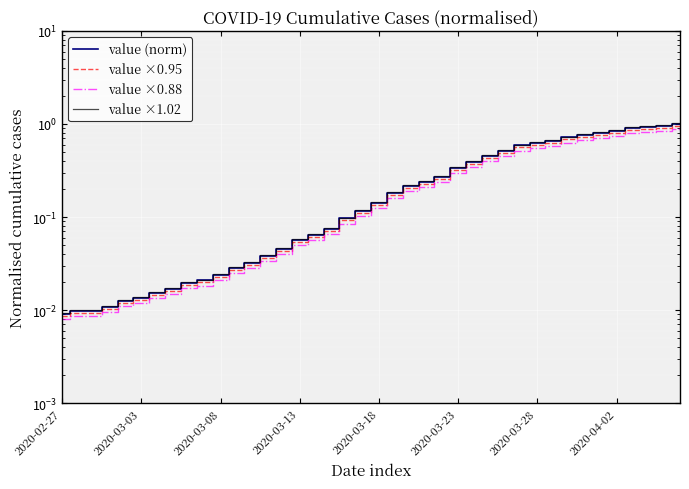

At which label does value ×0.88 reach its minimum?

2020-02-27